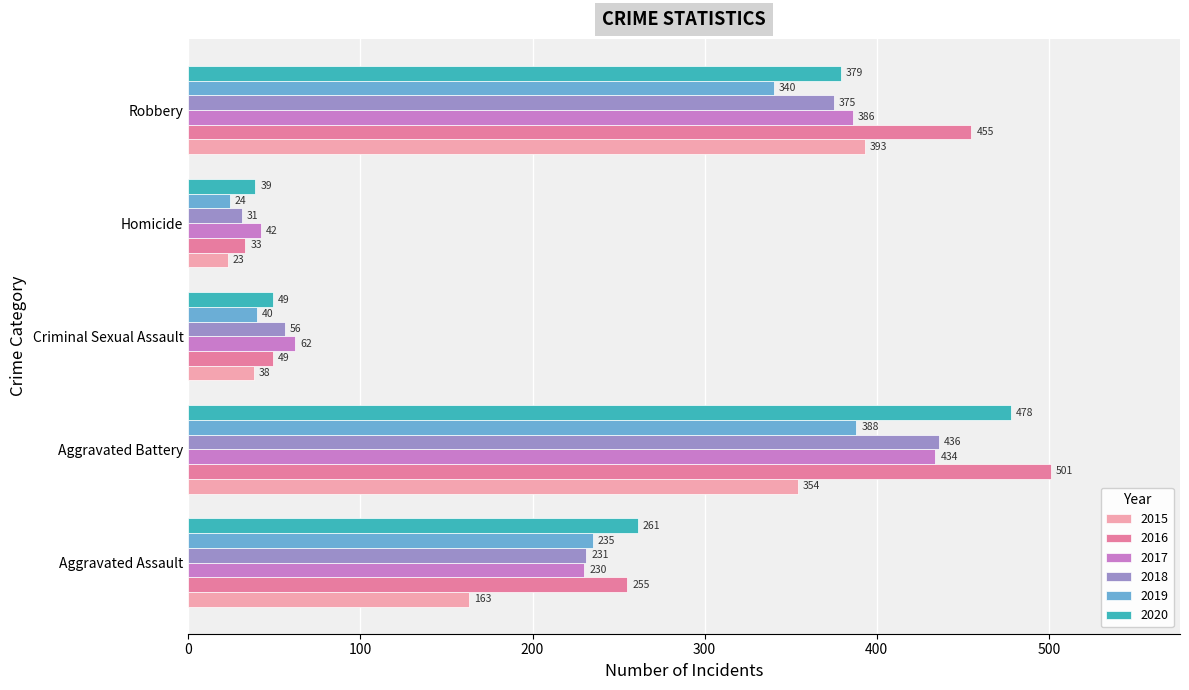

How many distinct data groups are displayed?

6